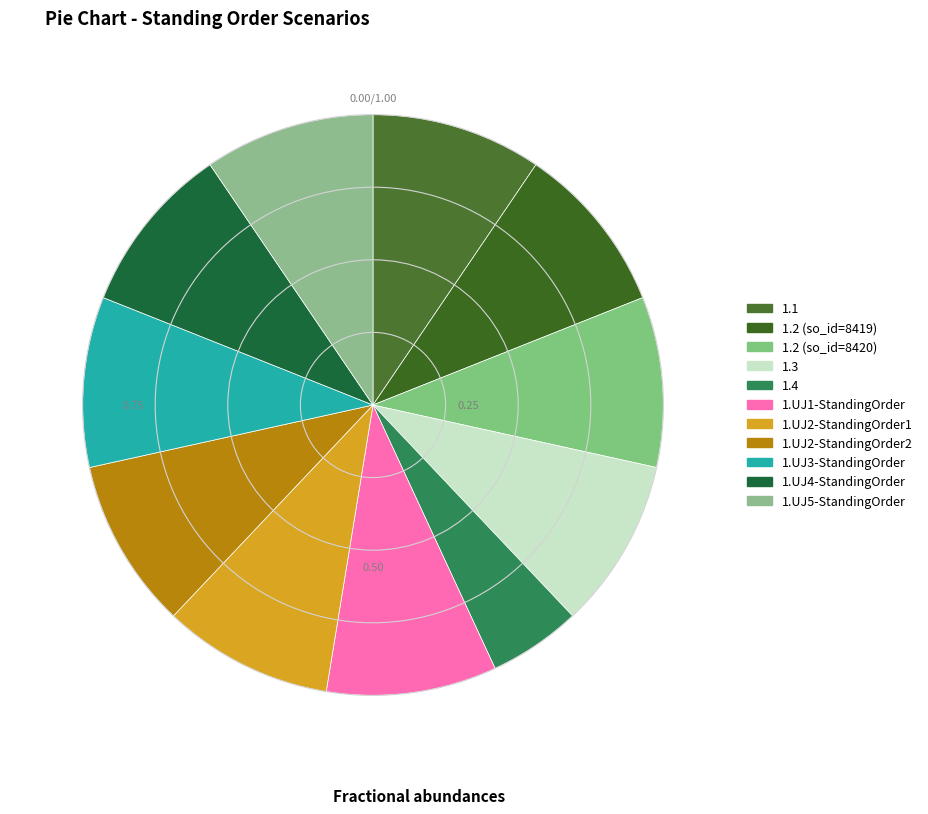

Which category has the smallest portion of the pie?

1.4